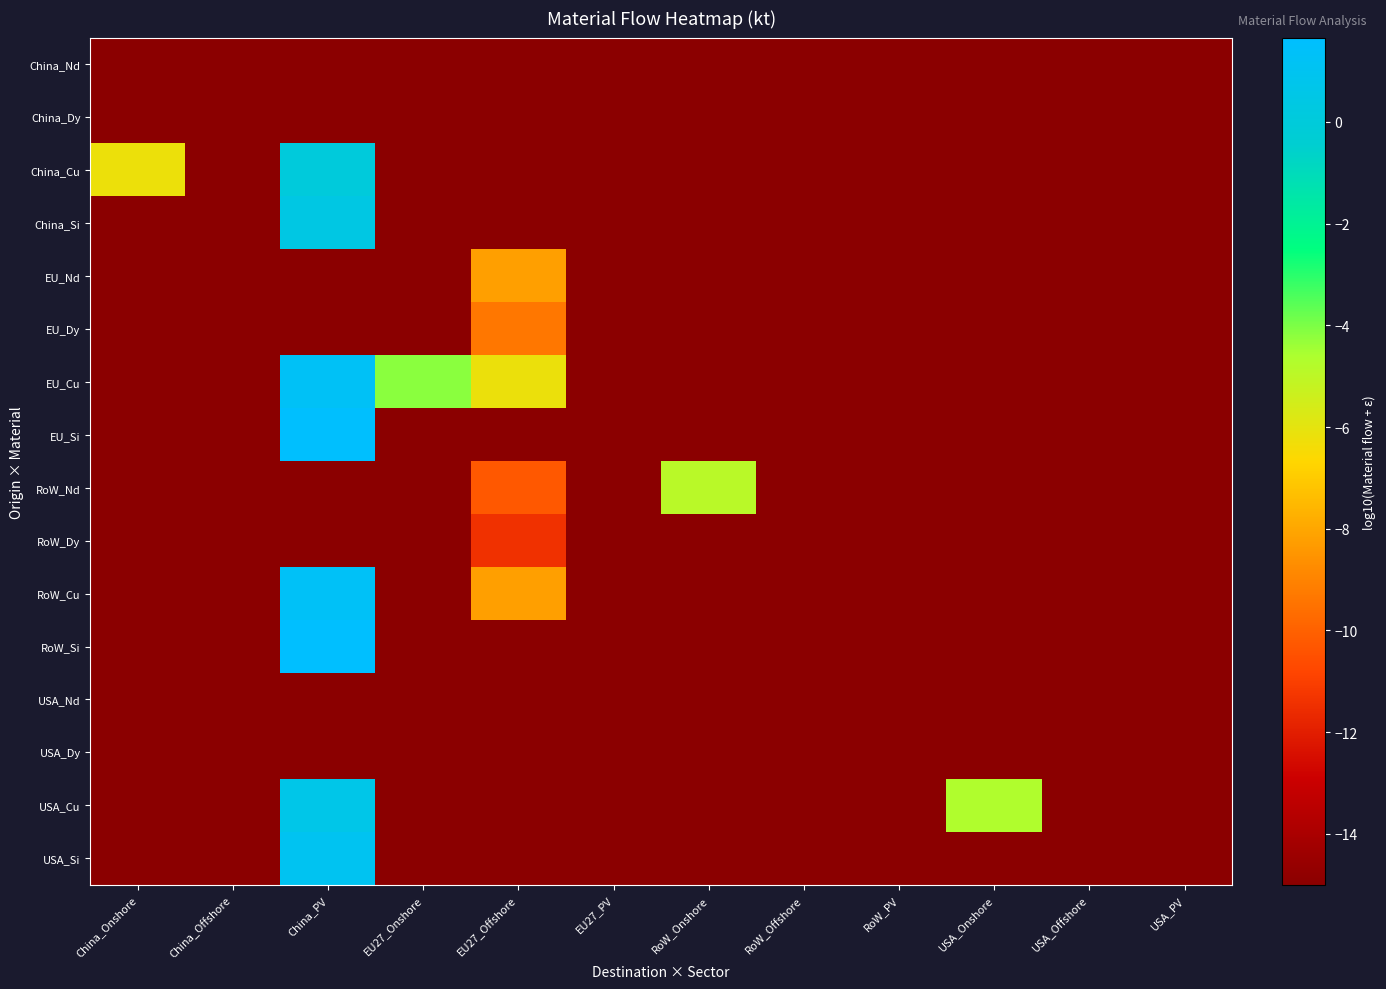

What is the spread (max minus min) of values at EU27_Onshore?

10.8